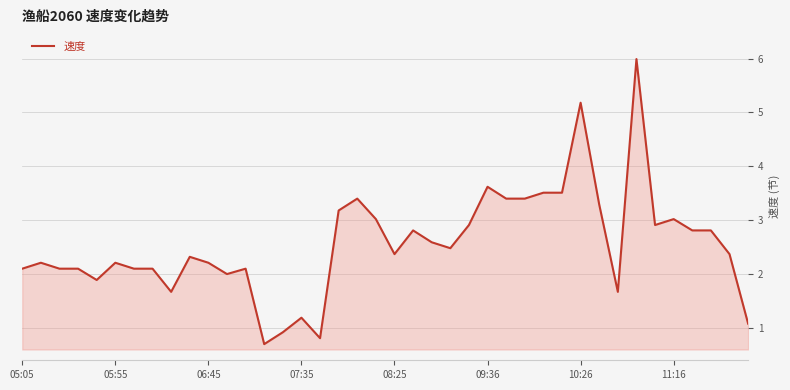

Reading left to right, transcribe all the data shown in this chart.

2.1	2.2	2.1	2.1	1.9	2.2	2.1	2.1	1.7	2.3	2.2	2.0	2.1	0.7	0.9	1.2	0.8	3.2	3.4	3.0	2.4	2.8	2.6	2.5	2.9	3.6	3.4	3.4	3.5	3.5	5.2	3.3	1.7	6.0	2.9	3.0	2.8	2.8	2.4	1.1